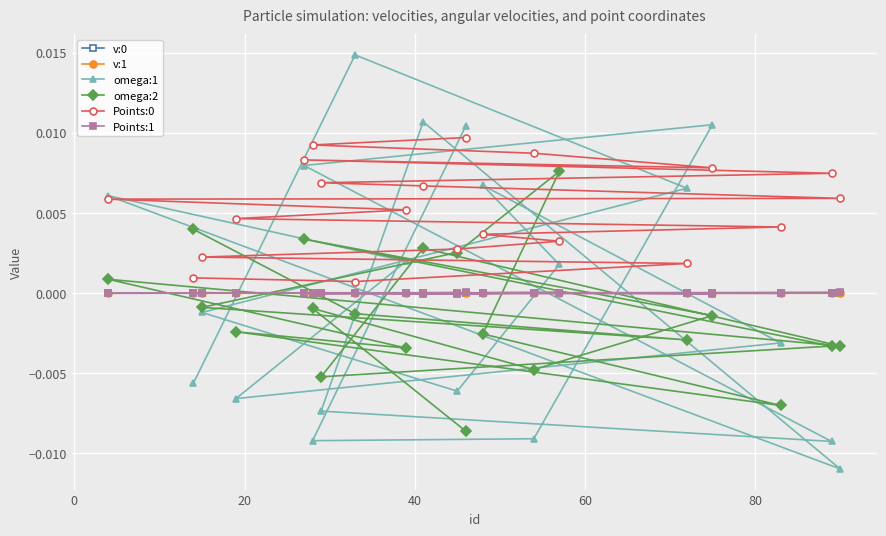

Which series has the widest spread of values?

omega:1